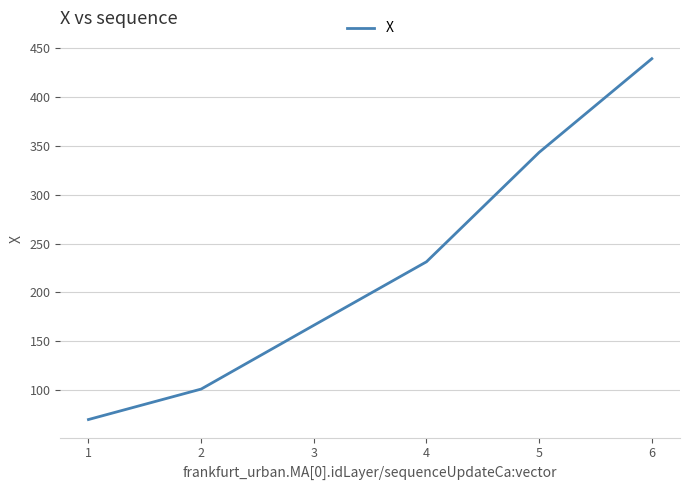

Which has a higher value, 5 or 3?

5